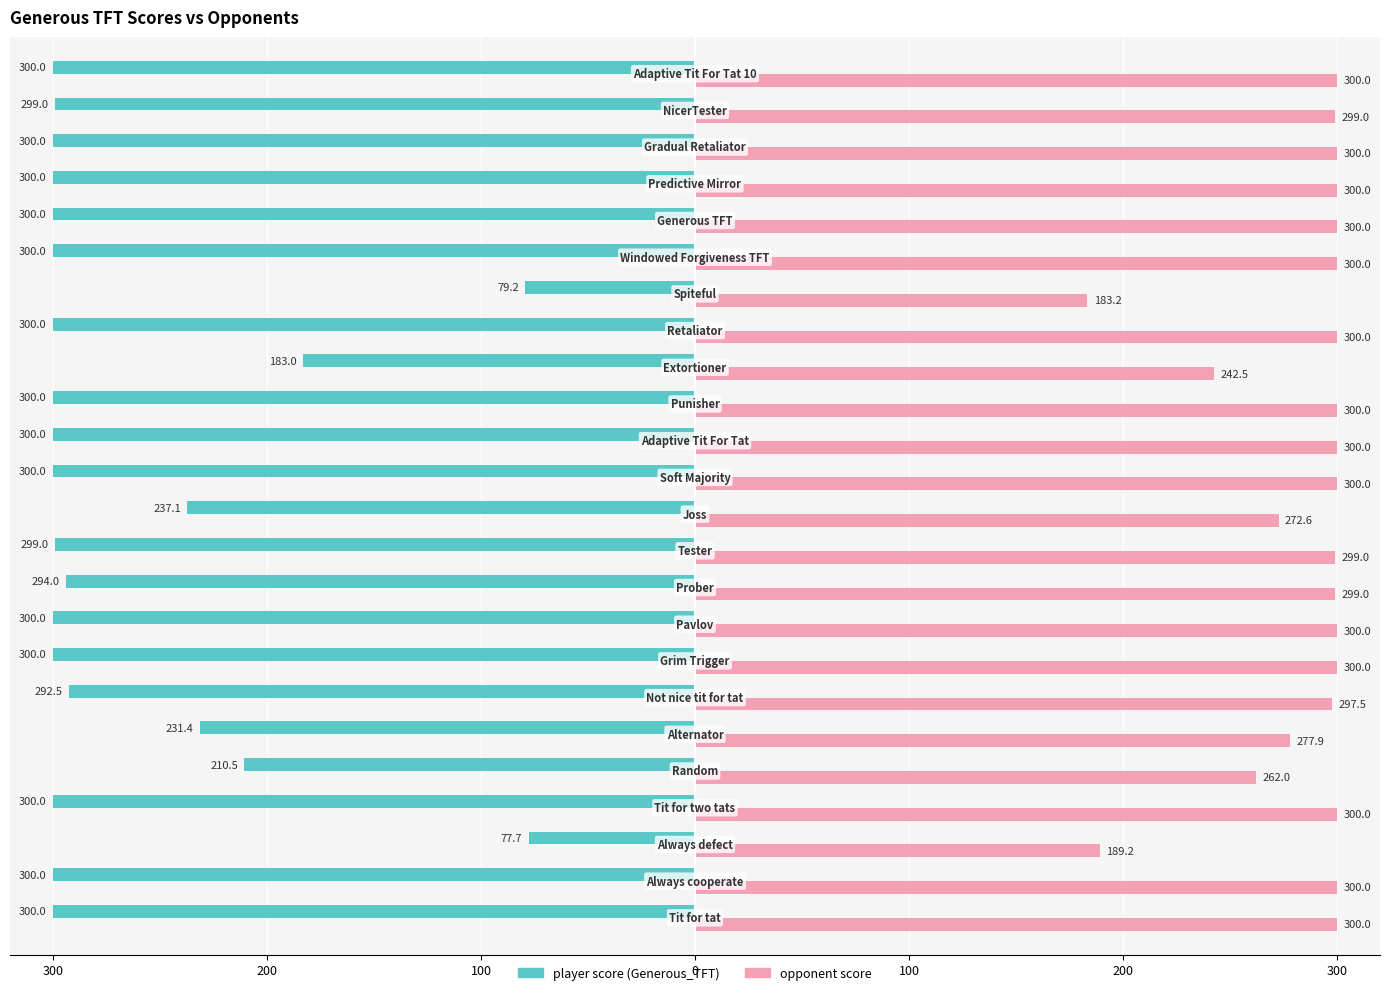

How many bars are there in each group?

2